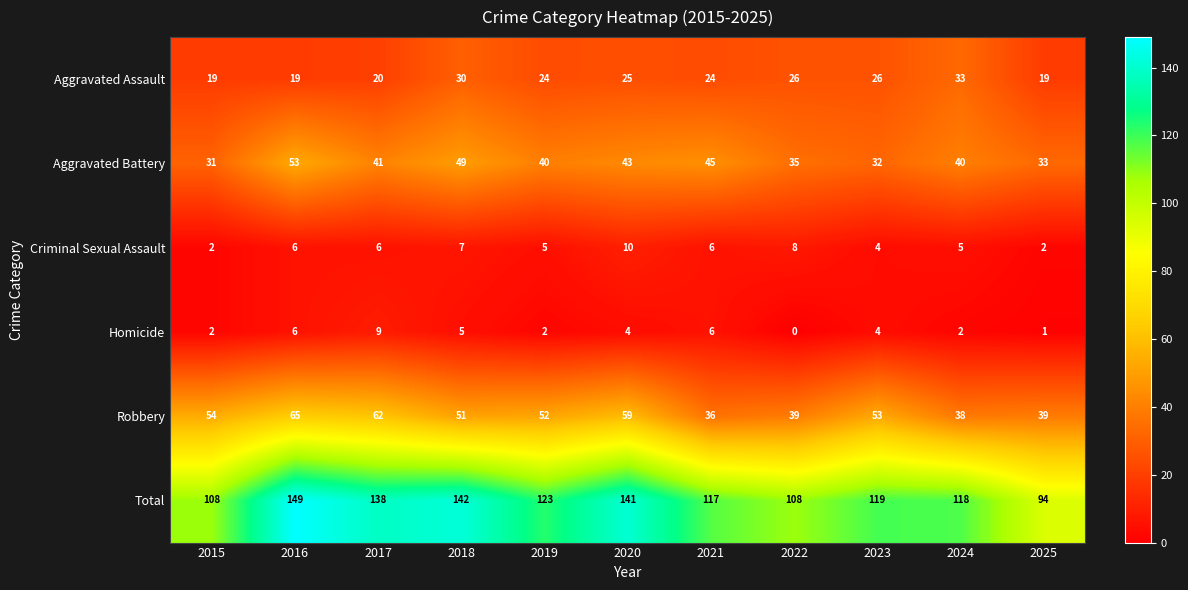

How many Homicide values are between 2 and 6?

8